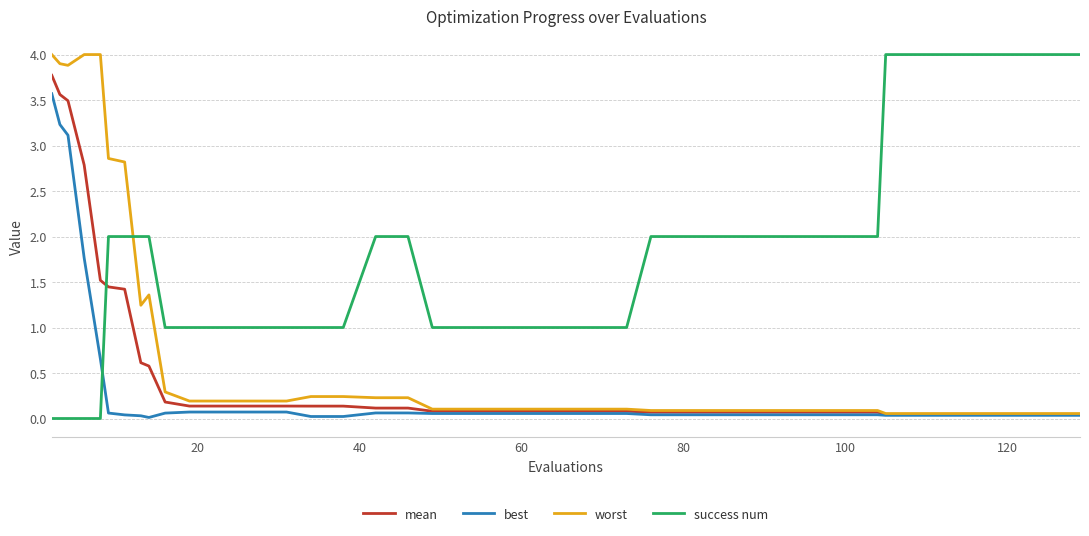

What is the maximum value shown in the chart?

4.0